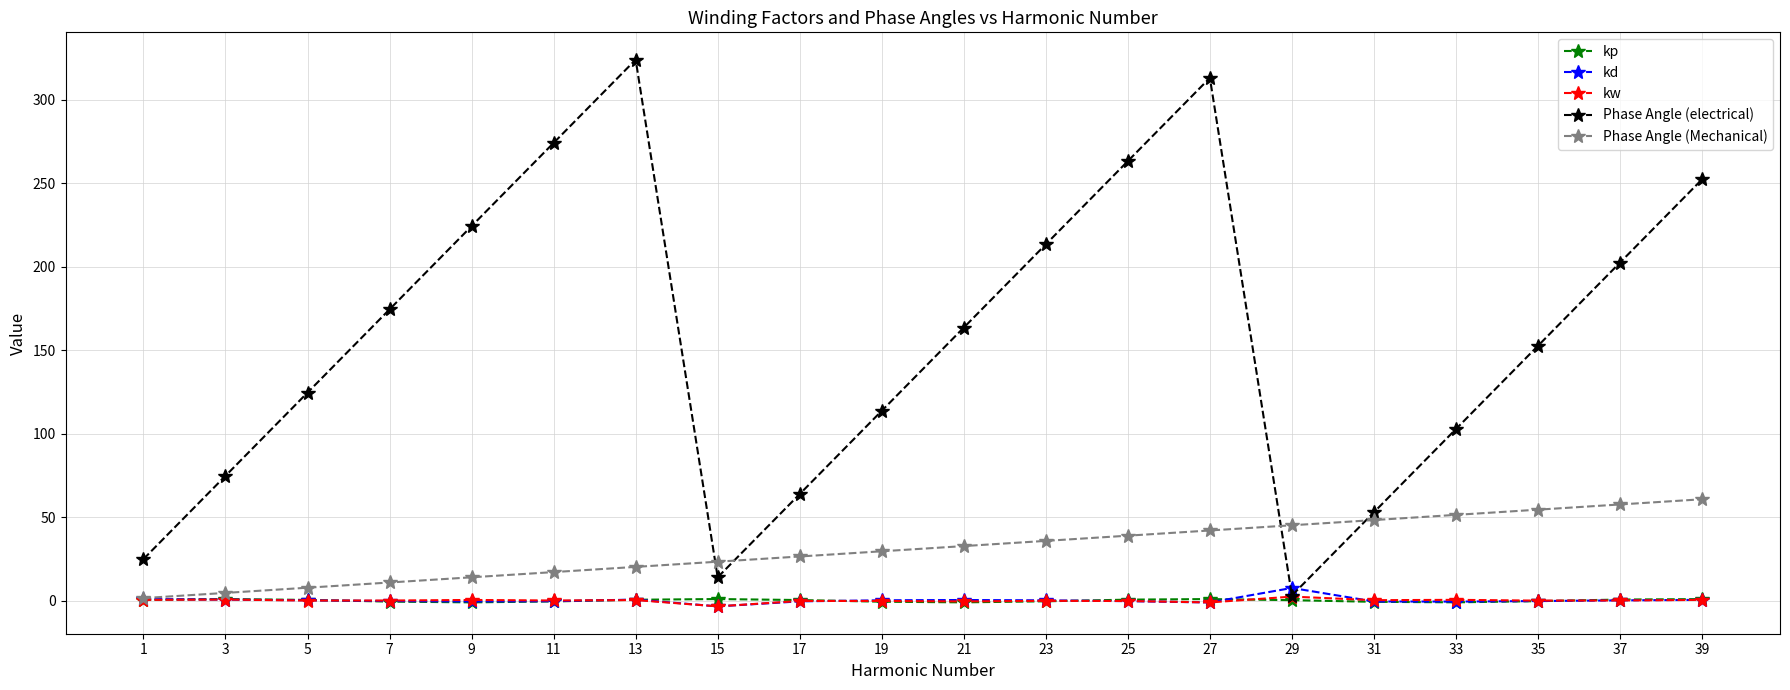

How many interior local peaks does the Phase Angle (electrical) series have?

2